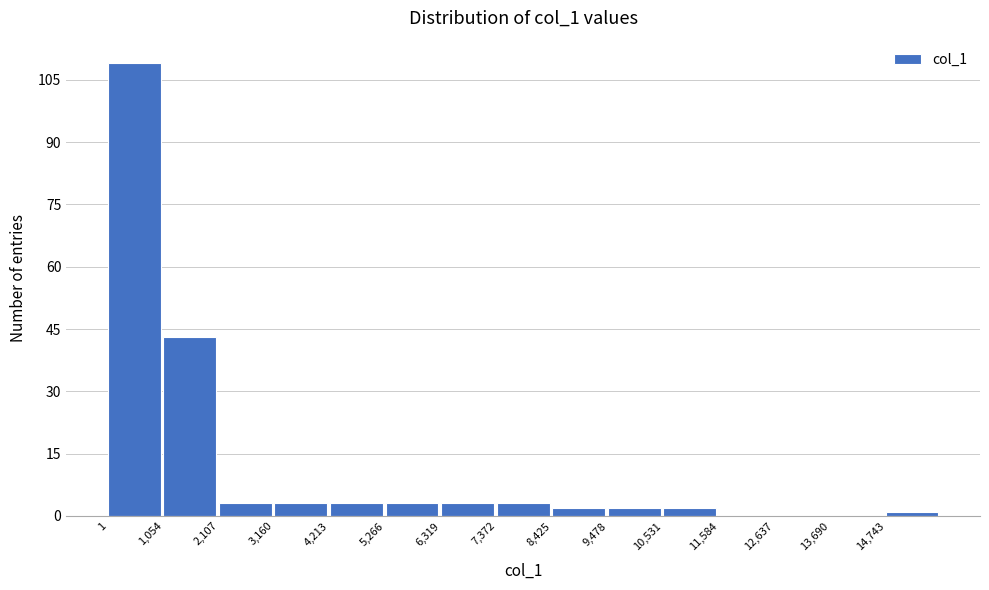

What is the height of the bar covering 1000 to 2200 on the x-axis? Neither the bar edges nor the heights are printed on the chart, so give them approximately, as read against the axes.

44